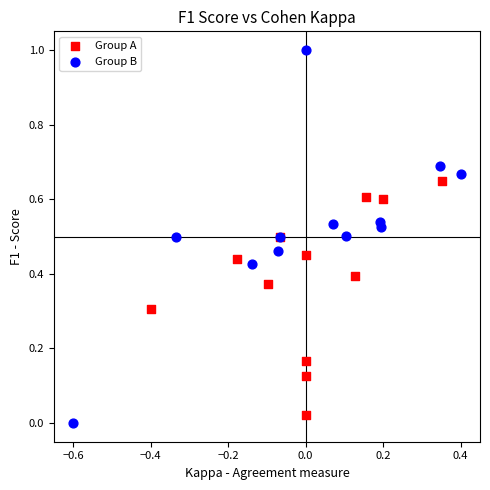

What are all the series names shown in the legend?

Group A, Group B